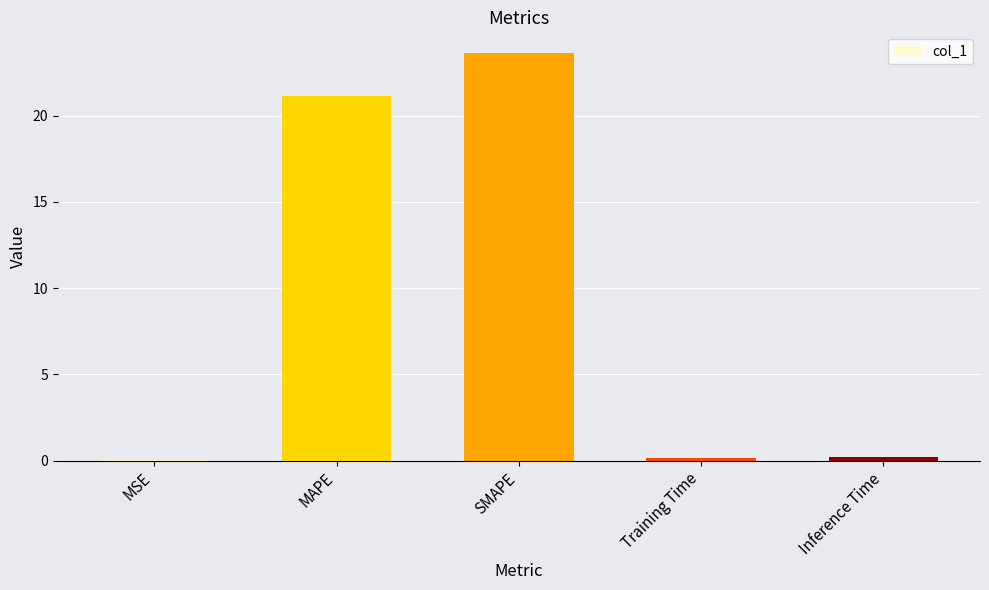

Between Inference Time and SMAPE, which is larger?

SMAPE